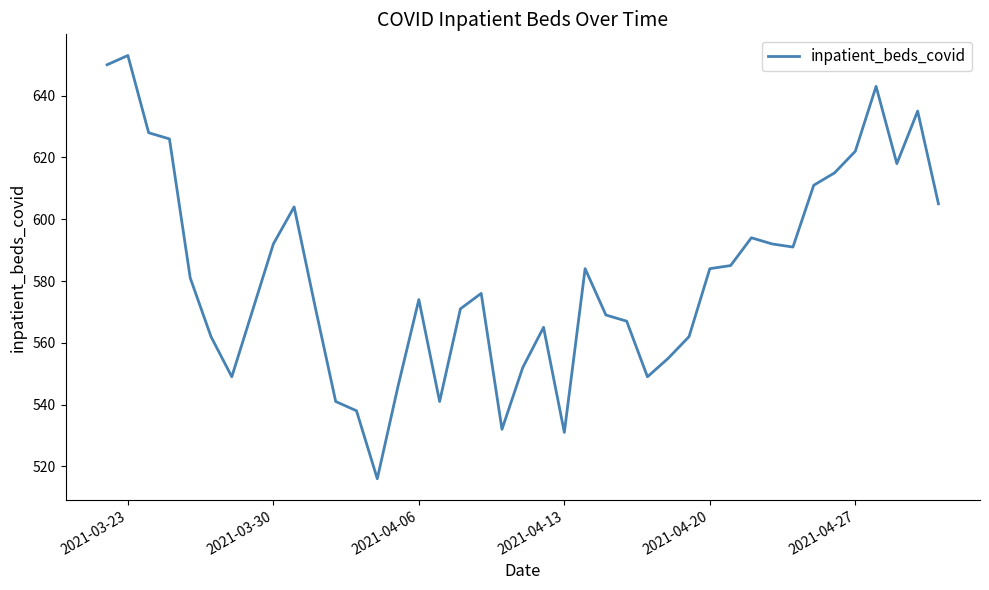

What is the maximum value shown in the chart?

653